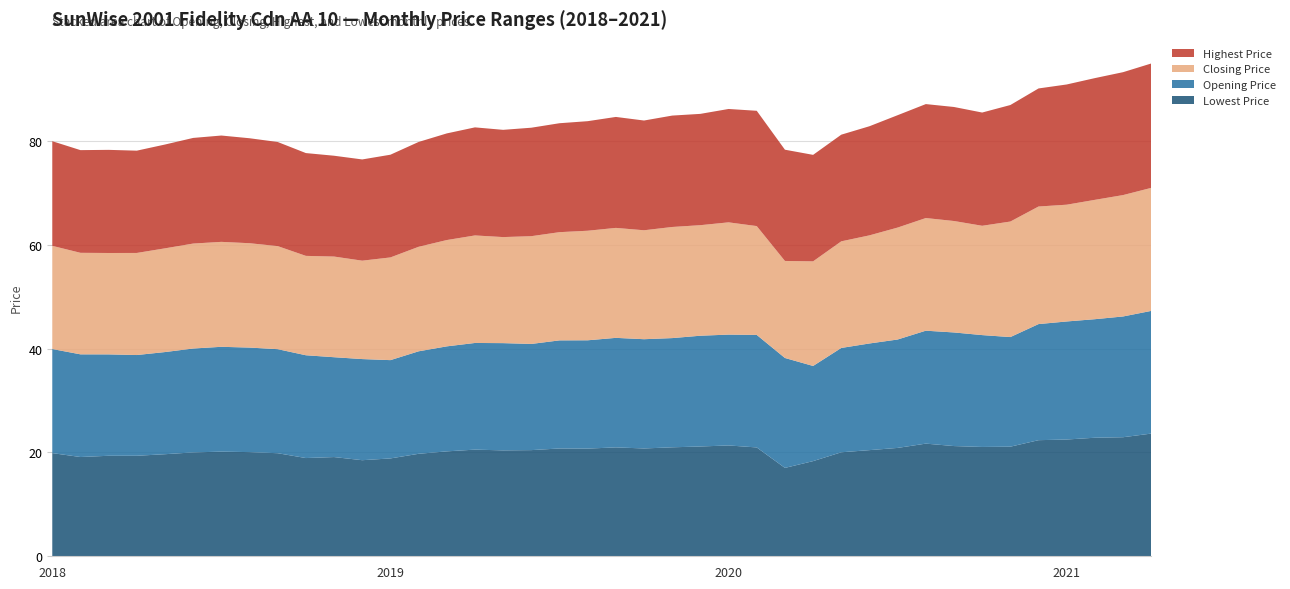

Reading right to left, what are all the values shown in this chart?

Lowest Price: 2021-04=23.6	2021-03=22.9	2021-02=22.8	2021-01=22.5	2020-12=22.4	2020-11=21.1	2020-10=21.1	2020-09=21.2	2020-08=21.7	2020-07=20.9	2020-06=20.5	2020-05=20.0	2020-04=18.3	2020-03=17.0	2020-02=21.0	2020-01=21.4	2019-12=21.2	2019-11=21.0	2019-10=20.8	2019-09=21.0	2019-08=20.8	2019-07=20.8	2019-06=20.5	2019-05=20.4	2019-04=20.6	2019-03=20.2	2019-02=19.7	2019-01=18.9	2018-12=18.5	2018-11=19.1	2018-10=18.9	2018-09=19.9	2018-08=20.1	2018-07=20.2	2018-06=20.0	2018-05=19.7	2018-04=19.4	2018-03=19.4	2018-02=19.1	2018-01=19.9
Opening Price: 2021-04=23.6	2021-03=23.3	2021-02=22.8	2021-01=22.7	2020-12=22.4	2020-11=21.1	2020-10=21.6	2020-09=21.9	2020-08=21.8	2020-07=20.9	2020-06=20.6	2020-05=20.1	2020-04=18.3	2020-03=21.2	2020-02=21.7	2020-01=21.4	2019-12=21.3	2019-11=21.0	2019-10=21.1	2019-09=21.1	2019-08=20.9	2019-07=20.8	2019-06=20.5	2019-05=20.7	2019-04=20.6	2019-03=20.2	2019-02=19.7	2019-01=18.9	2018-12=19.5	2018-11=19.2	2018-10=19.8	2018-09=20.0	2018-08=20.1	2018-07=20.2	2018-06=20.0	2018-05=19.7	2018-04=19.4	2018-03=19.5	2018-02=19.8	2018-01=20.1
Closing Price: 2021-04=23.7	2021-03=23.4	2021-02=23.0	2021-01=22.5	2020-12=22.7	2020-11=22.3	2020-10=21.1	2020-09=21.5	2020-08=21.7	2020-07=21.6	2020-06=20.8	2020-05=20.5	2020-04=20.2	2020-03=18.7	2020-02=21.0	2020-01=21.6	2019-12=21.3	2019-11=21.4	2019-10=21.0	2019-09=21.2	2019-08=21.1	2019-07=20.9	2019-06=20.8	2019-05=20.4	2019-04=20.7	2019-03=20.5	2019-02=20.1	2019-01=19.8	2018-12=19.0	2018-11=19.4	2018-10=19.2	2018-09=19.9	2018-08=20.1	2018-07=20.2	2018-06=20.2	2018-05=20.0	2018-04=19.7	2018-03=19.5	2018-02=19.6	2018-01=19.9
Highest Price: 2021-04=24.0	2021-03=23.7	2021-02=23.5	2021-01=23.2	2020-12=22.8	2020-11=22.5	2020-10=21.8	2020-09=22.0	2020-08=22.0	2020-07=21.7	2020-06=21.0	2020-05=20.6	2020-04=20.5	2020-03=21.4	2020-02=22.2	2020-01=21.8	2019-12=21.4	2019-11=21.5	2019-10=21.1	2019-09=21.4	2019-08=21.1	2019-07=21.0	2019-06=20.9	2019-05=20.7	2019-04=20.8	2019-03=20.5	2019-02=20.2	2019-01=19.8	2018-12=19.5	2018-11=19.4	2018-10=19.8	2018-09=20.1	2018-08=20.2	2018-07=20.5	2018-06=20.4	2018-05=20.0	2018-04=19.7	2018-03=19.9	2018-02=19.8	2018-01=20.2